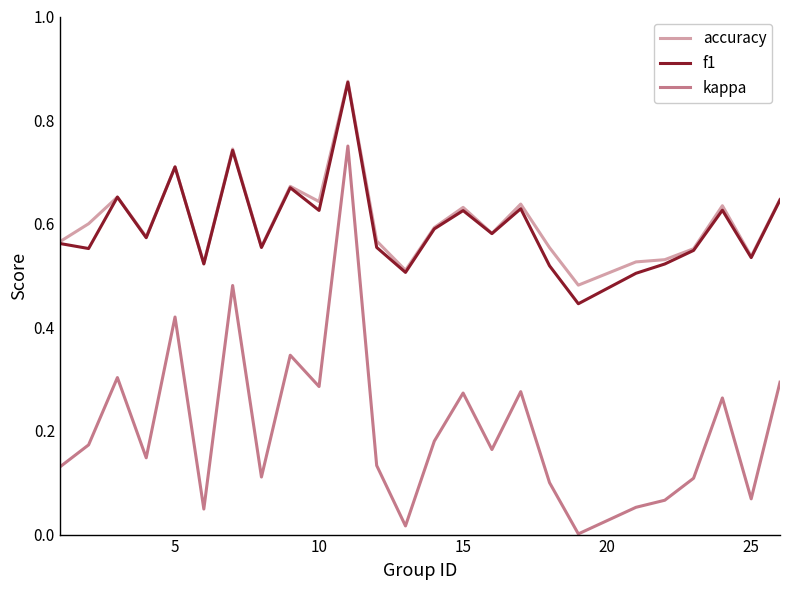

True or false: kappa and accuracy cross at least once.

False